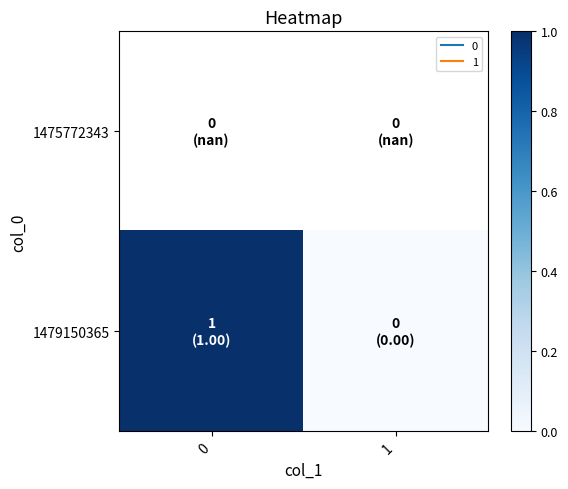

True or false: 1479150365 has a value of 1.7 at 0.

False